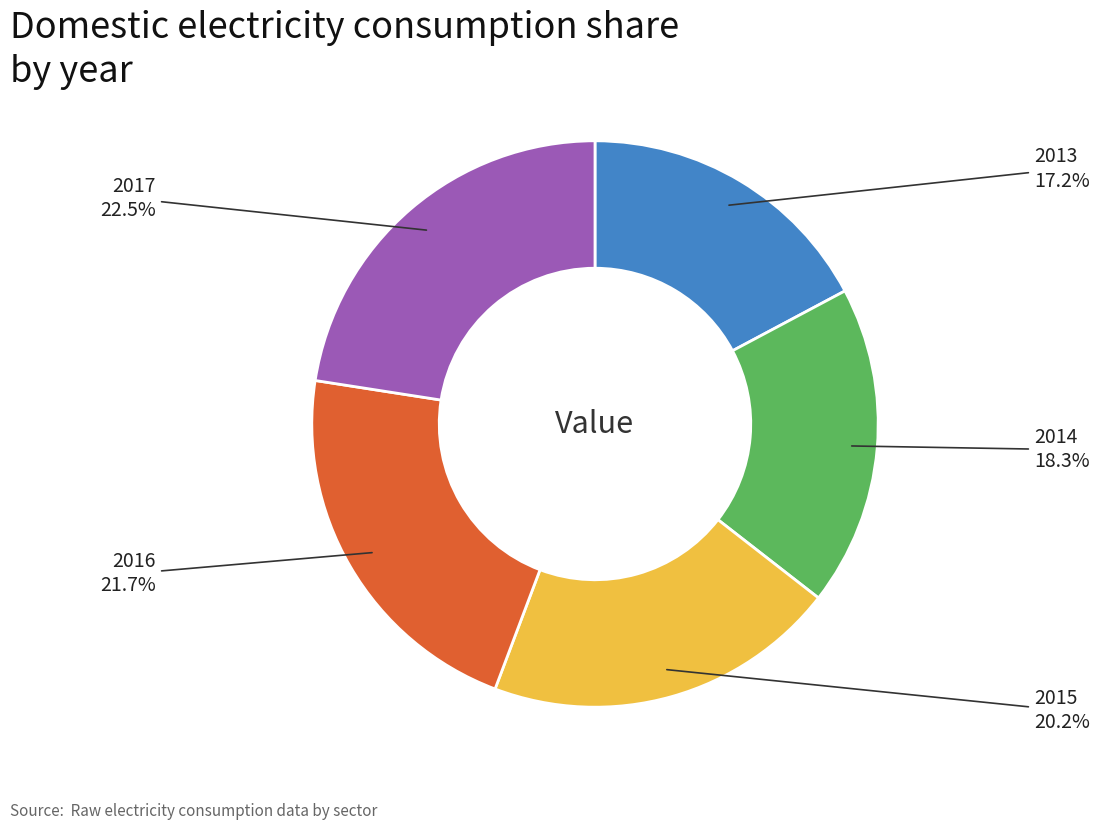

Is there any slice that represents more than half of the pie?

No